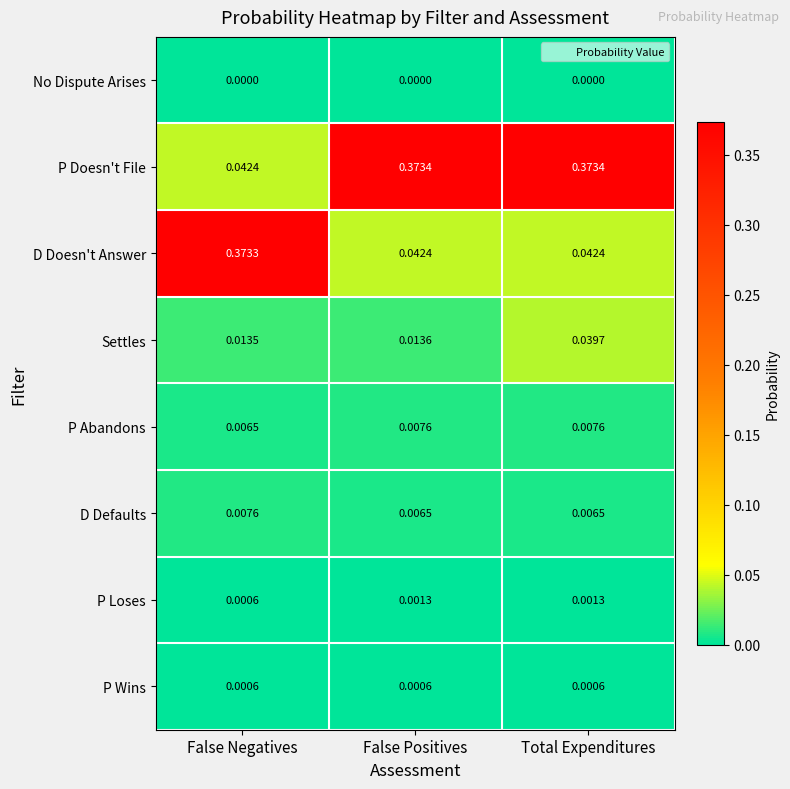

Rank the series at Total Expenditures from highest to lowest value.

P Doesn't File, D Doesn't Answer, Settles, P Abandons, D Defaults, P Loses, P Wins, No Dispute Arises